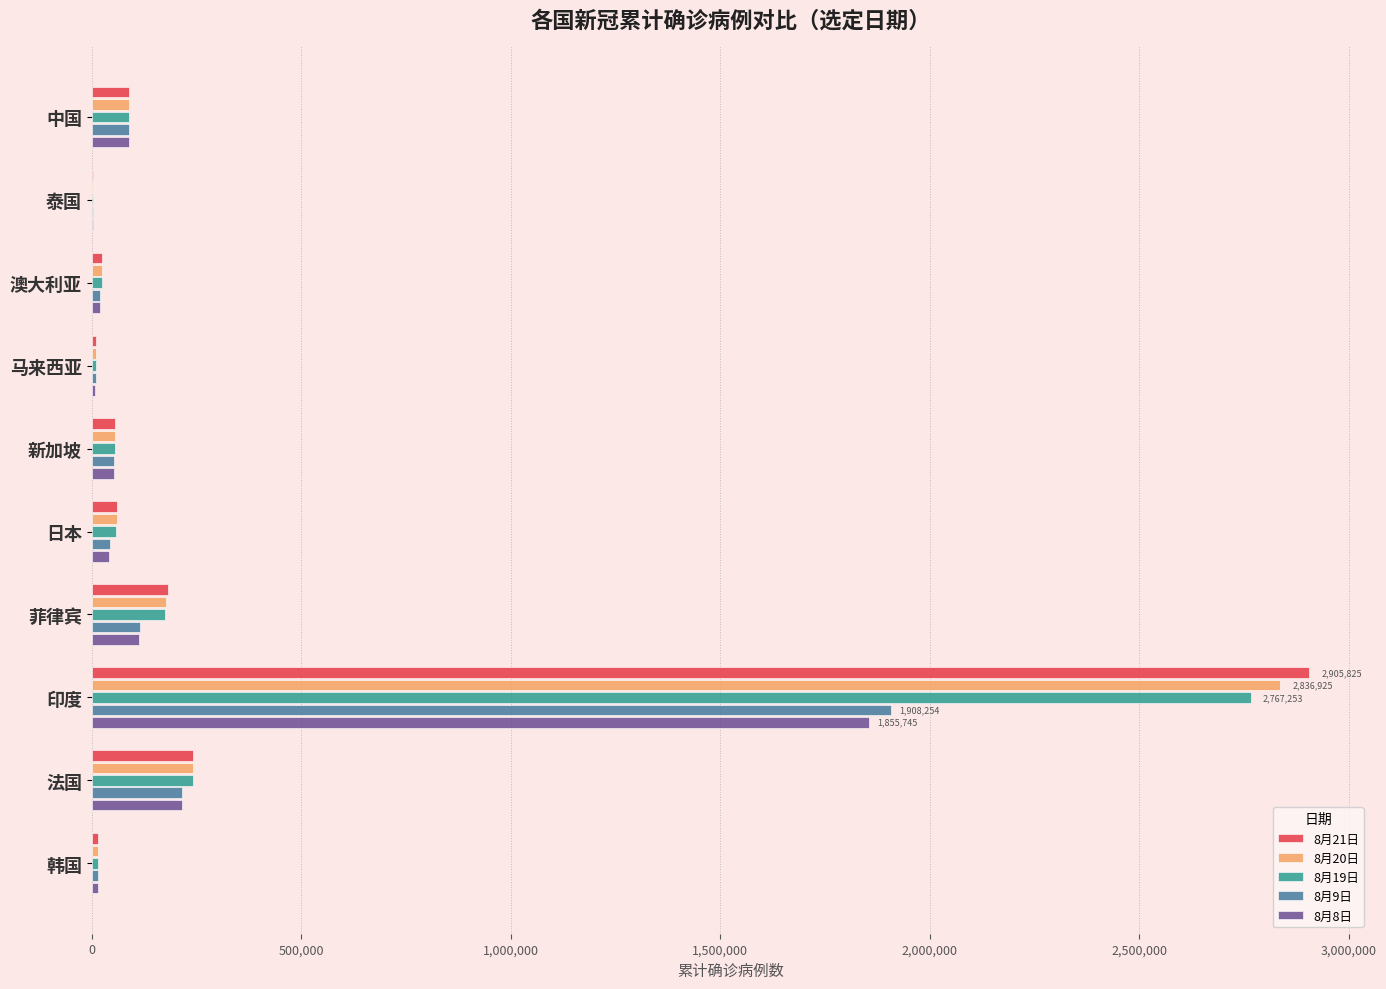

Which category has the highest value in the 8月19日 series?

印度